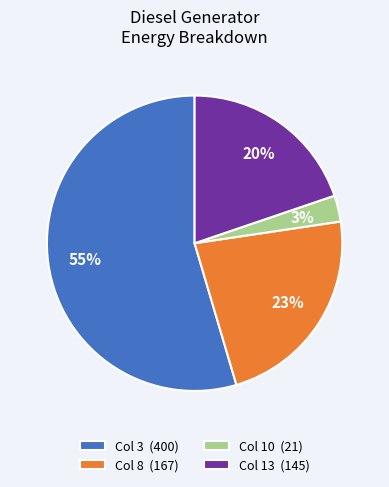

Between Col 8 (167) and Col 3 (400), which is larger?

Col 3 (400)